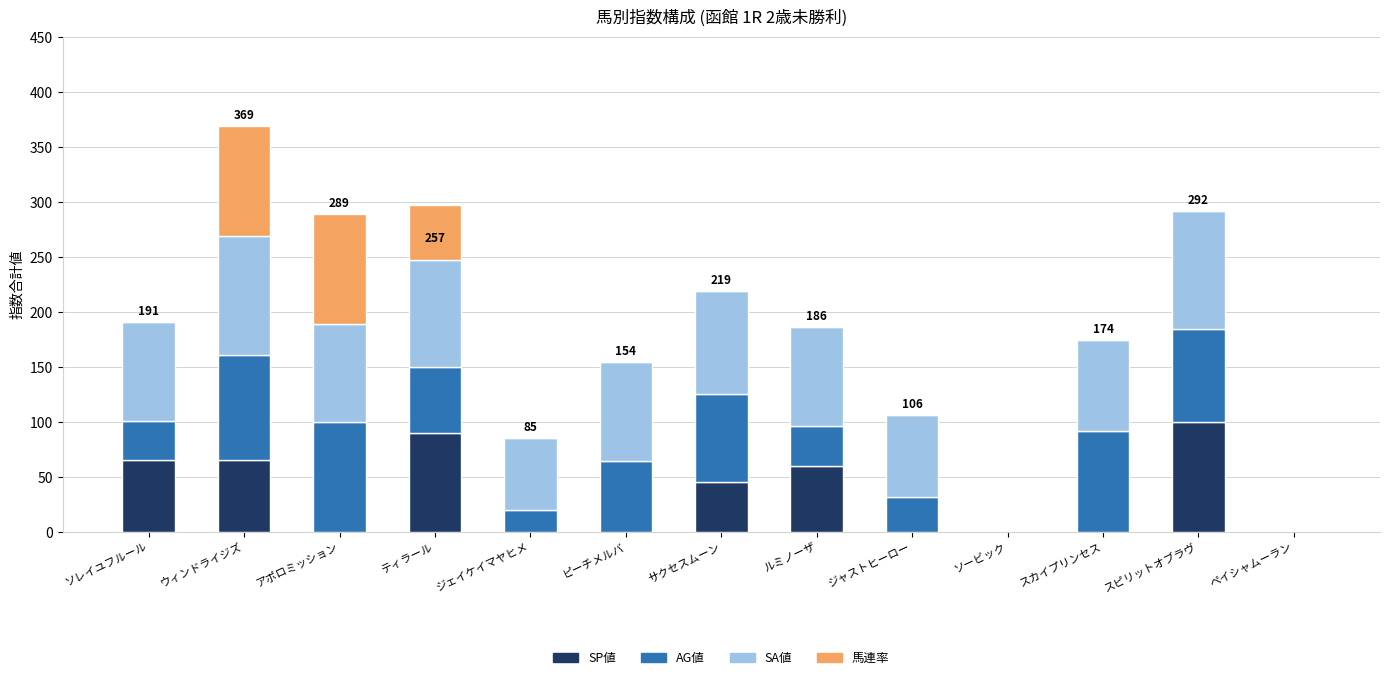

The value of SP値 at スカイプリンセス is 0. True or false?

True